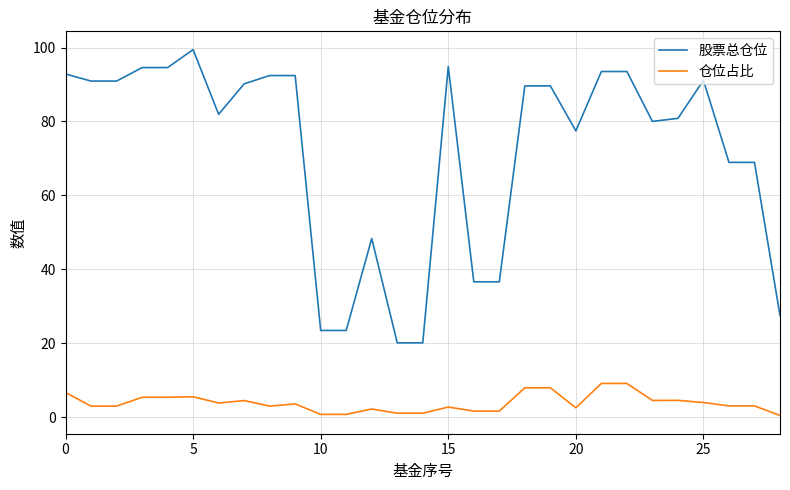

How many values in the 股票总仓位 series exceed 89?

15